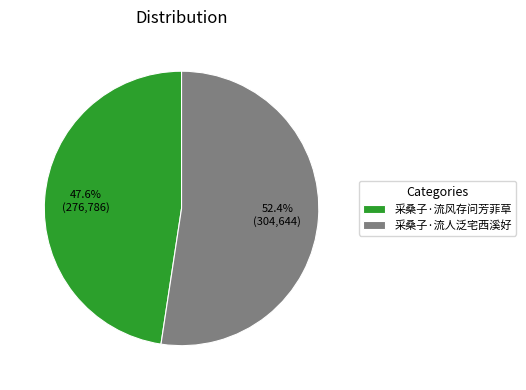

To the nearest percent, what is the combined percentage of 采桑子·流人泛宅西溪好 and 采桑子·流风存问芳菲草?

100%